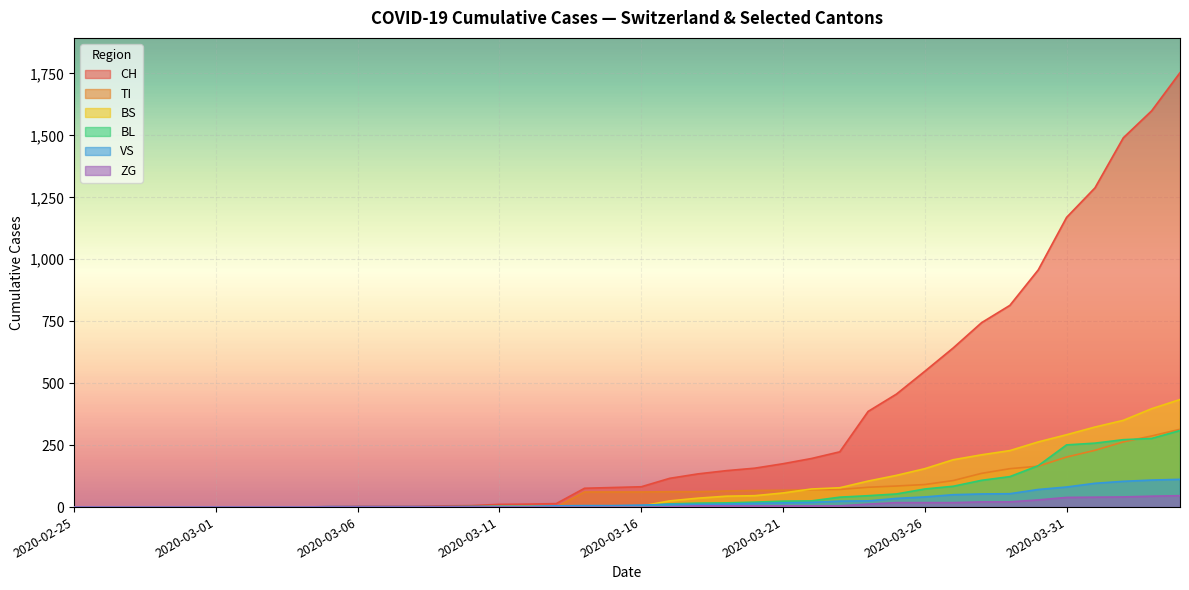

Is it true that TI equals -219 at 2020-03-06?

False